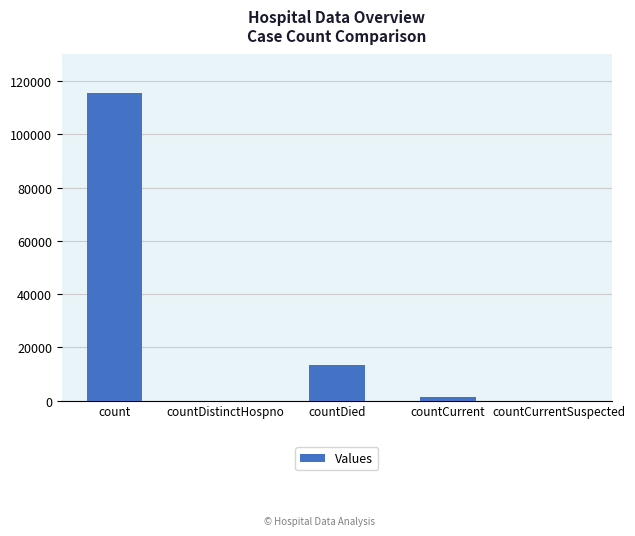

What is the sum of all values?

129904